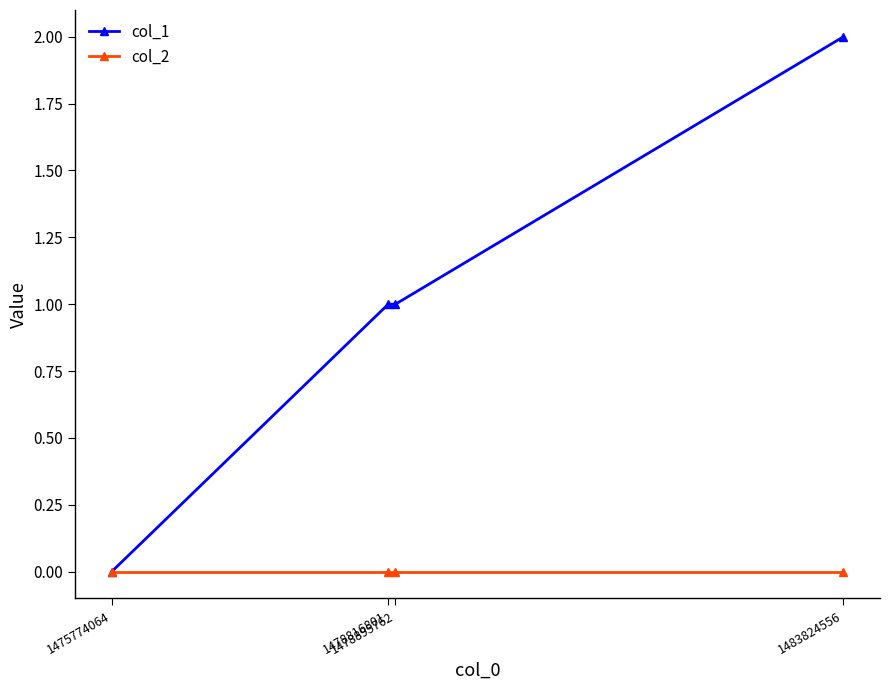

Reading left to right, what are all the values shown in this chart?

col_1: 0	1	1	2
col_2: 0	0	0	0